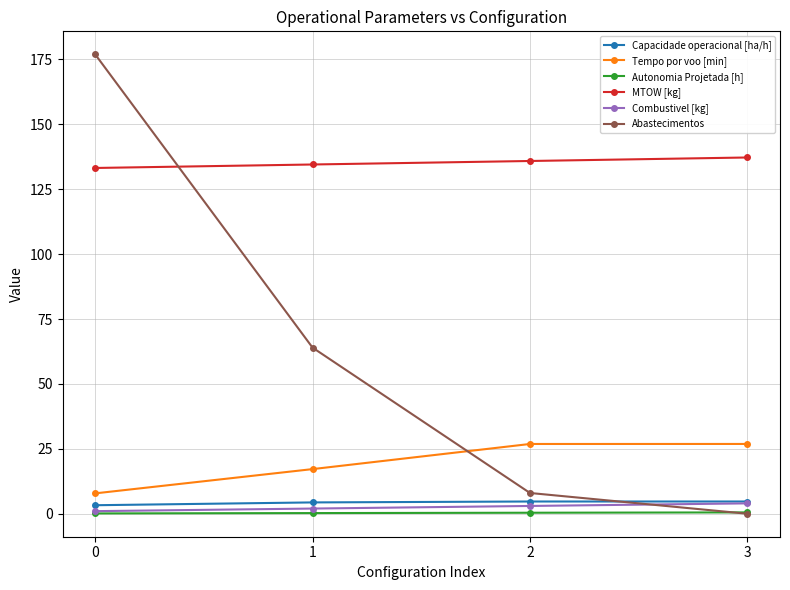

Which series has the largest total across all categories?

MTOW [kg]